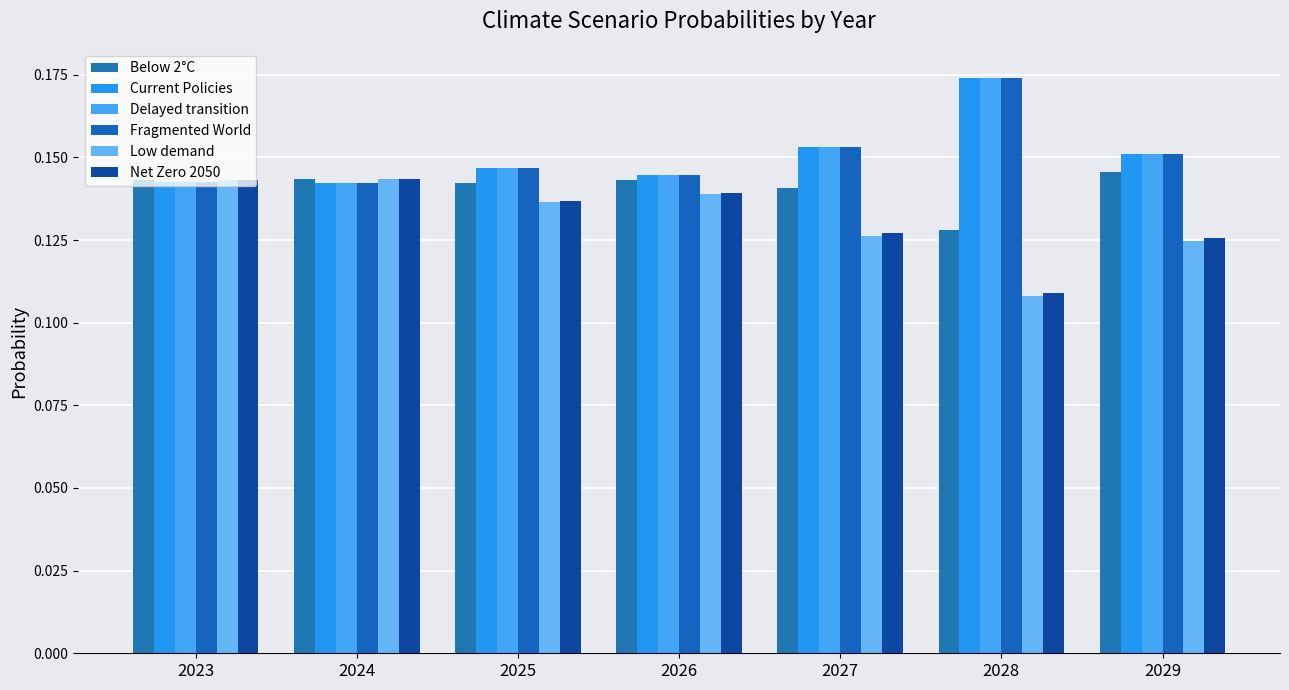

What is the lowest value of the Delayed transition series?

0.1